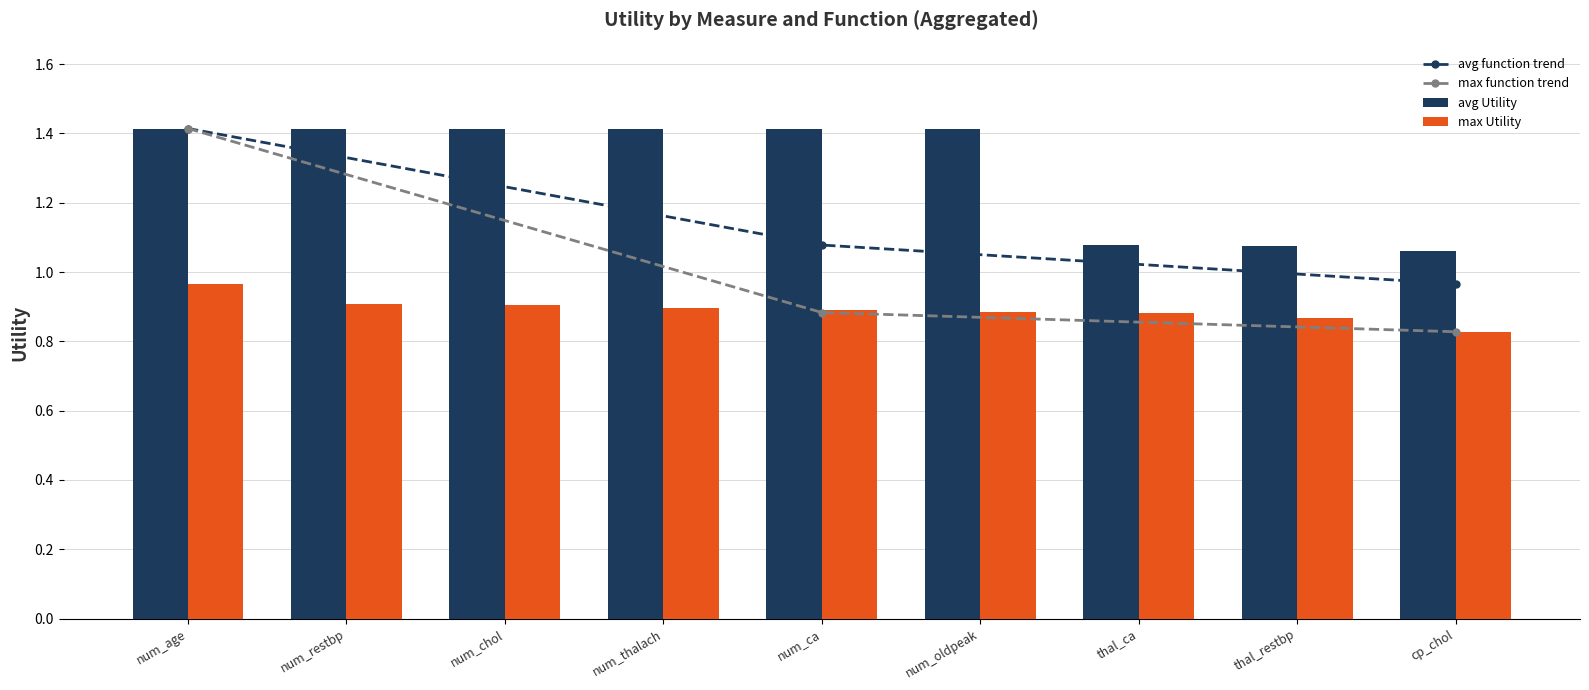

True or false: max Utility has a value of 0.3 at cp_chol.

False